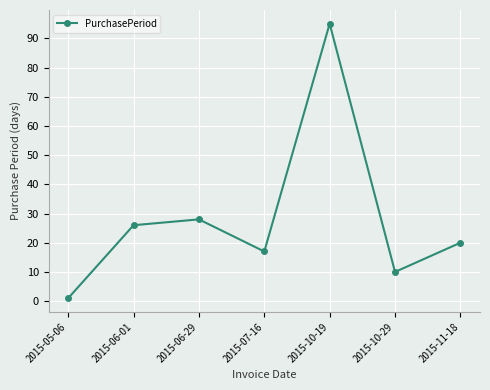

How many interior local peaks (higher than both neighbors) does the data have?

2